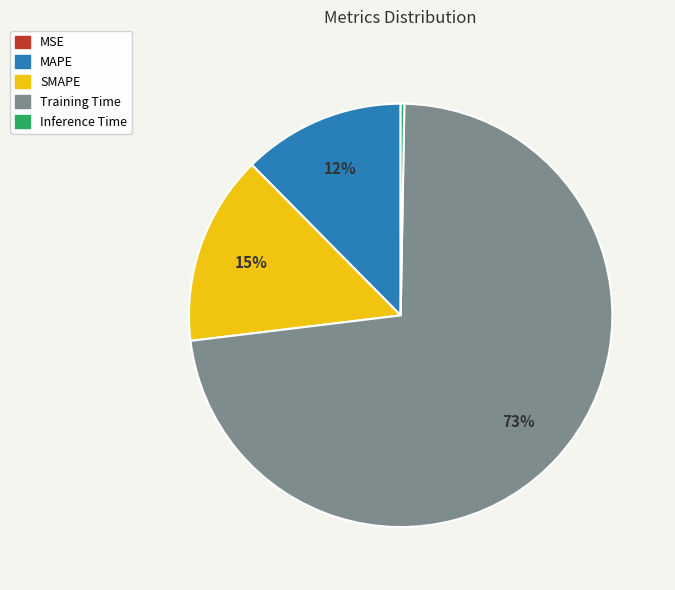

To the nearest percent, what is the difference between the largest and smallest slice percentages?

73%